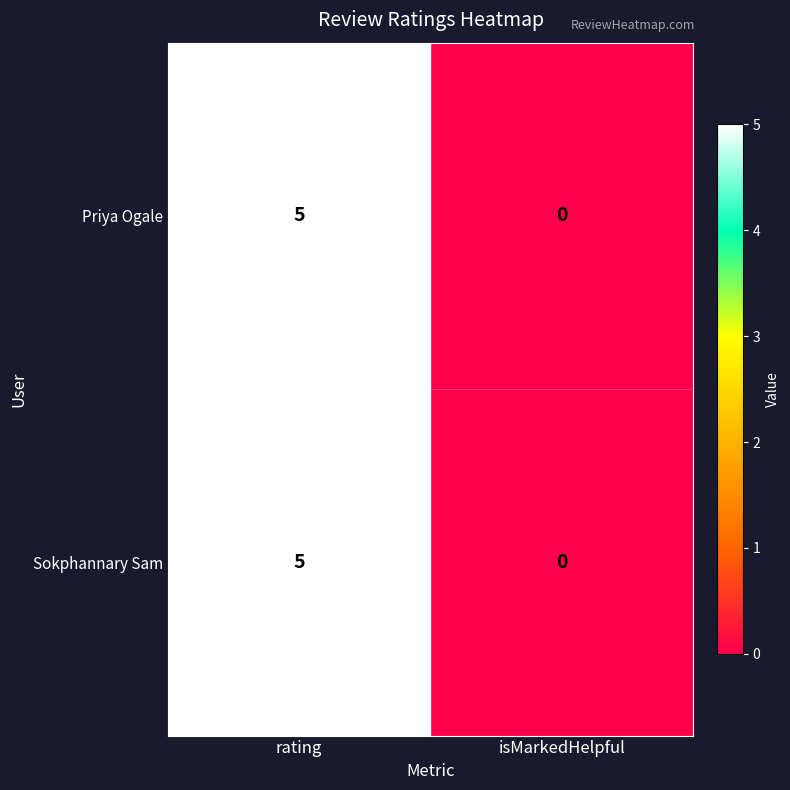

Reading right to left, what are all the values shown in this chart?

Priya Ogale: isMarkedHelpful=0	rating=5
Sokphannary Sam: isMarkedHelpful=0	rating=5